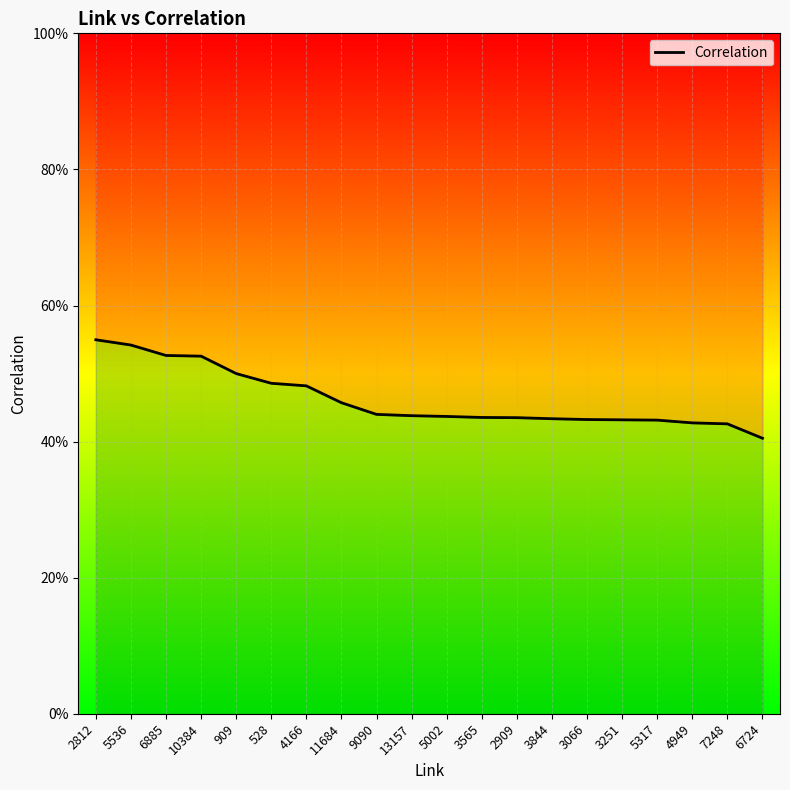

List the labels in order of value, smallest first.

6724, 7248, 4949, 5317, 3251, 3066, 3844, 2909, 3565, 5002, 13157, 9090, 11684, 4166, 528, 909, 10384, 6885, 5536, 2812